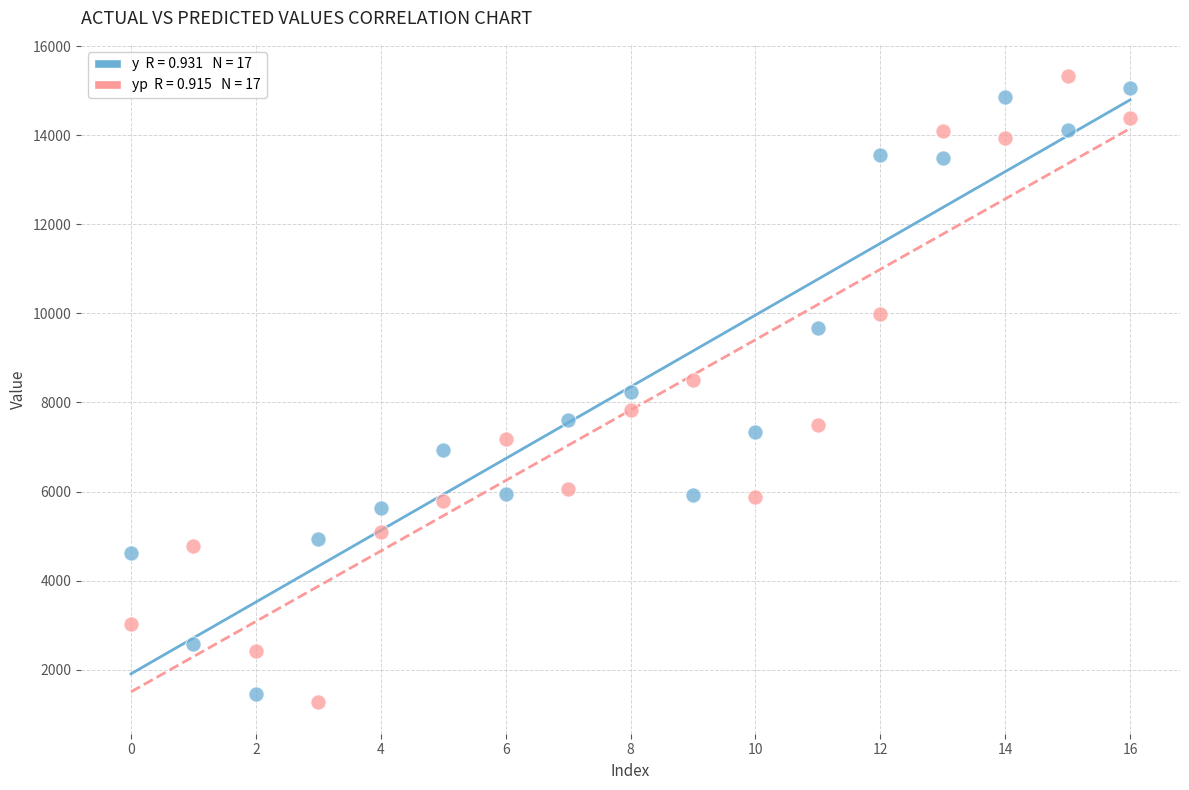

Across all data points, what is the range of Y values (max minus min)?

14064.0